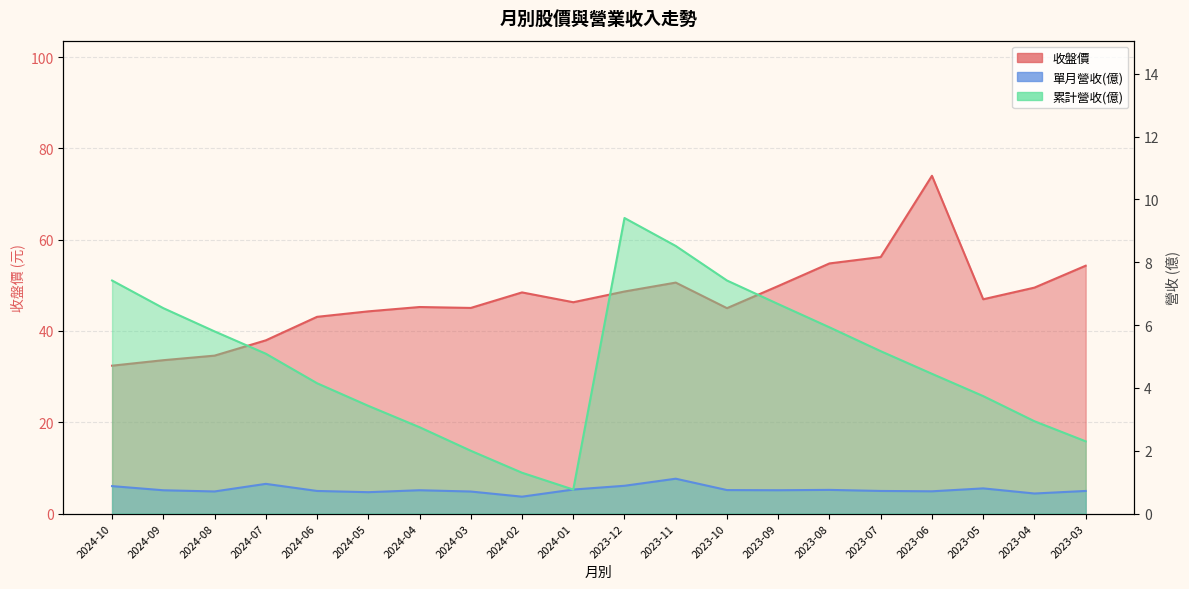

Reading left to right, extract all data points from this chart.

收盤價: 32.4	33.6	34.6	38.0	43.1	44.3	45.2	45.0	48.5	46.3	48.6	50.6	45.0	49.9	54.8	56.2	74.0	47.0	49.5	54.3
單月營收(億): 0.9	0.7	0.7	0.9	0.7	0.7	0.7	0.7	0.5	0.8	0.9	1.1	0.7	0.7	0.8	0.7	0.7	0.8	0.6	0.7
累計營收(億): 7.4	6.5	5.8	5.1	4.2	3.4	2.8	2.0	1.3	0.8	9.4	8.5	7.4	6.7	5.9	5.2	4.5	3.7	2.9	2.3